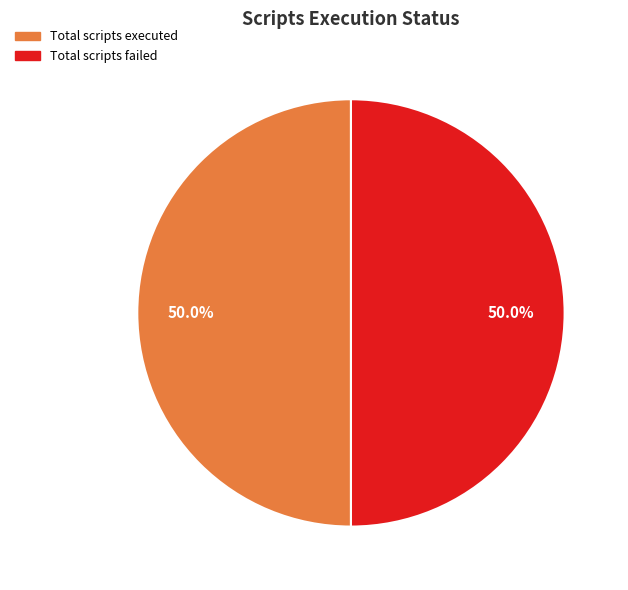

Count the number of slices in the pie.

2